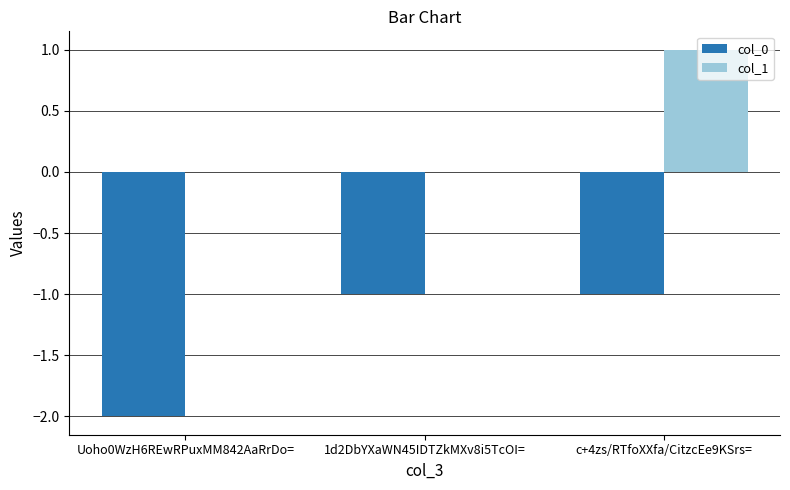

Between Uoho0WzH6REwRPuxMM842AaRrDo= and 1d2DbYXaWN45IDTZkMXv8i5TcOI=, which series saw the biggest shift?

col_0